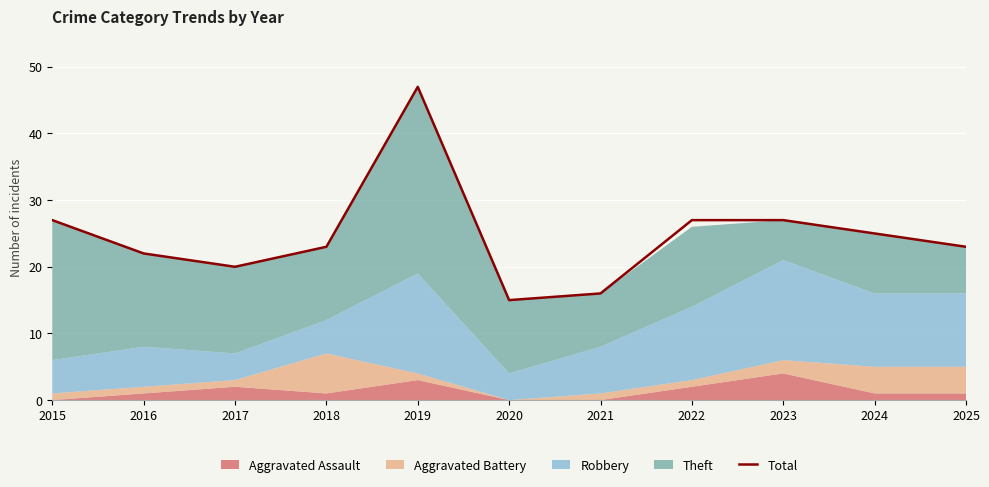

At which category does the data reach its first local valley?

2017